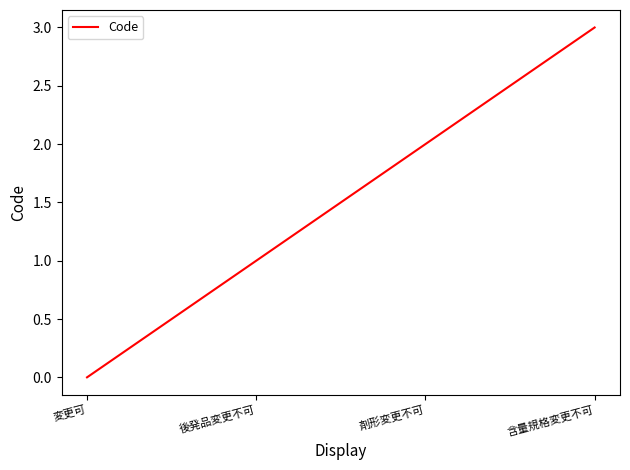

What is the average value?

2